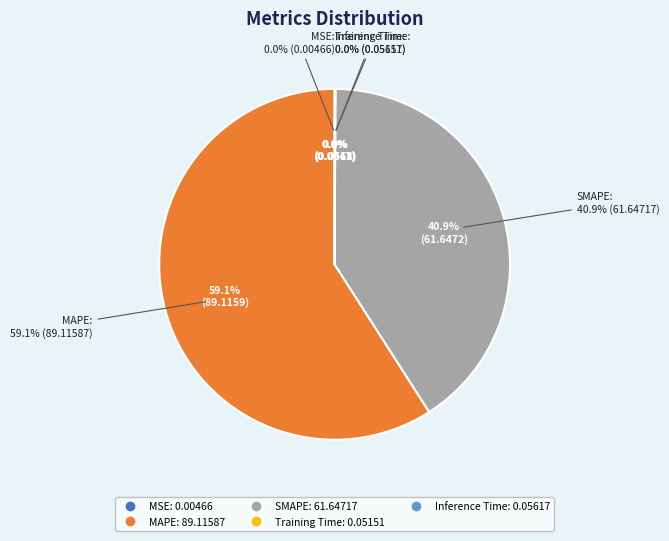

Which category has the biggest portion of the pie?

MAPE